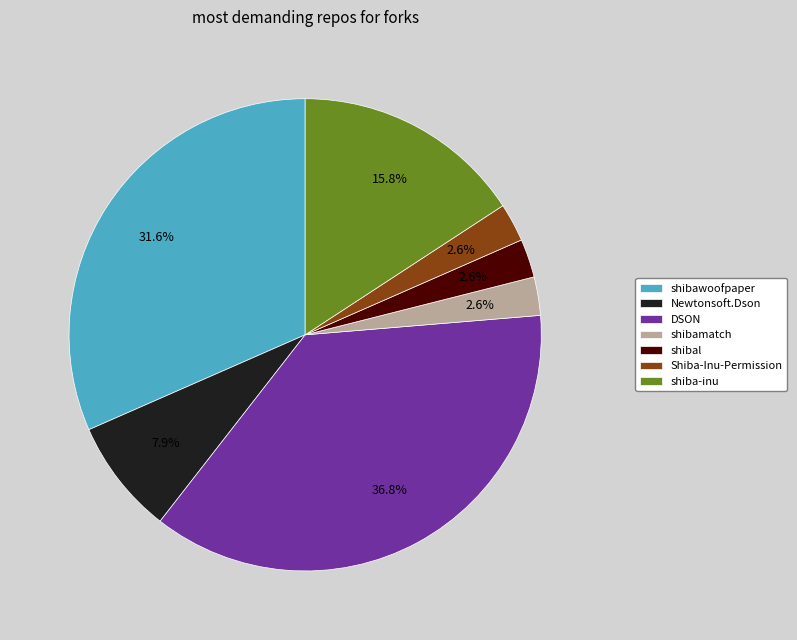

Is there any slice that represents more than half of the pie?

No